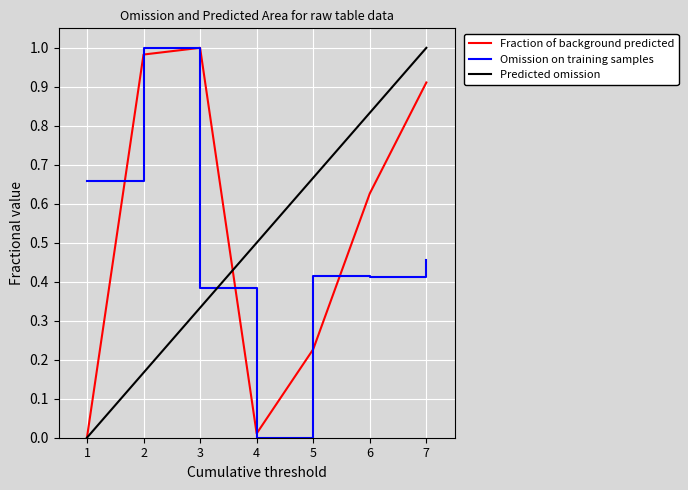

What is the value of the Mean point at the 5th from the left?

0.4